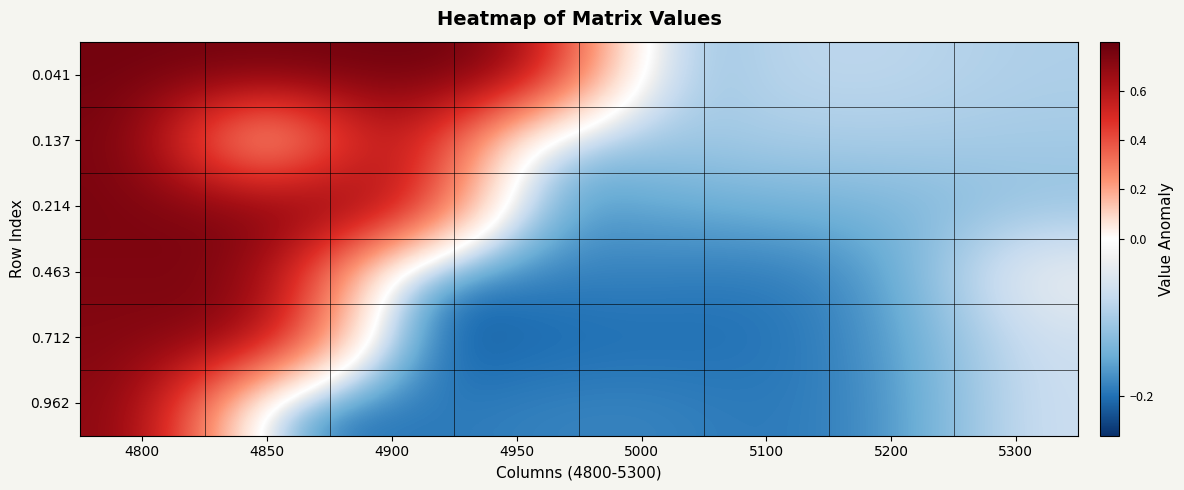

Reading left to right, what are all the values shown in this chart?

0.041: 4800=0.8	4850=0.8	4900=0.8	4950=0.8	5000=-0.1	5100=-0.1	5200=-0.1	5300=-0.1
0.137: 4800=0.8	4850=-0.1	4900=0.8	4950=-0.1	5000=-0.1	5100=-0.1	5200=-0.1	5300=-0.1
0.214: 4800=0.7	4850=0.7	4900=0.7	4950=-0.2	5000=-0.2	5100=-0.1	5200=-0.1	5300=-0.1
0.463: 4800=0.7	4850=0.7	4900=-0.2	4950=-0.2	5000=-0.2	5100=-0.2	5200=-0.2	5300=-0.0
0.712: 4800=0.7	4850=0.7	4900=-0.2	4950=-0.2	5000=-0.2	5100=-0.2	5200=-0.2	5300=-0.1
0.962: 4800=0.7	4850=-0.2	4900=-0.2	4950=-0.2	5000=-0.2	5100=-0.2	5200=-0.2	5300=-0.1